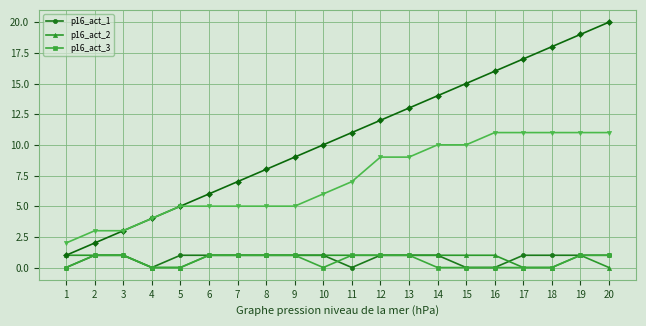

Reading right to left, list all the values displayed in this chart.

p16_act_1: 20=1	19=1	18=1	17=1	16=0	15=0	14=1	13=1	12=1	11=0	10=1	9=1	8=1	7=1	6=1	5=1	4=0	3=1	2=1	1=0
p16_act_2: 20=0	19=1	18=0	17=0	16=1	15=1	14=1	13=1	12=1	11=1	10=1	9=1	8=1	7=1	6=1	5=0	4=0	3=1	2=1	1=1
p16_act_3: 20=1	19=1	18=0	17=0	16=0	15=0	14=0	13=1	12=1	11=1	10=0	9=1	8=1	7=1	6=1	5=0	4=0	3=1	2=1	1=0